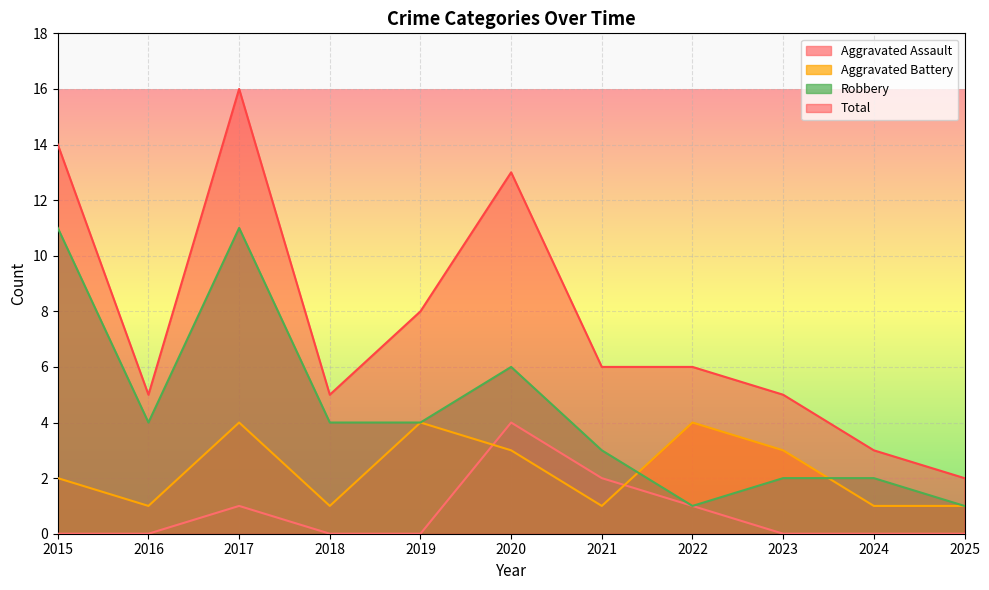

What is the difference between the maximum and minimum values in the Total series?

14